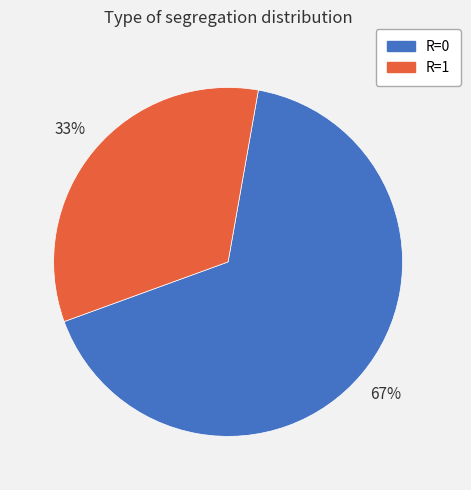

To the nearest percent, what is the combined percentage of R=0 and R=1?

100%